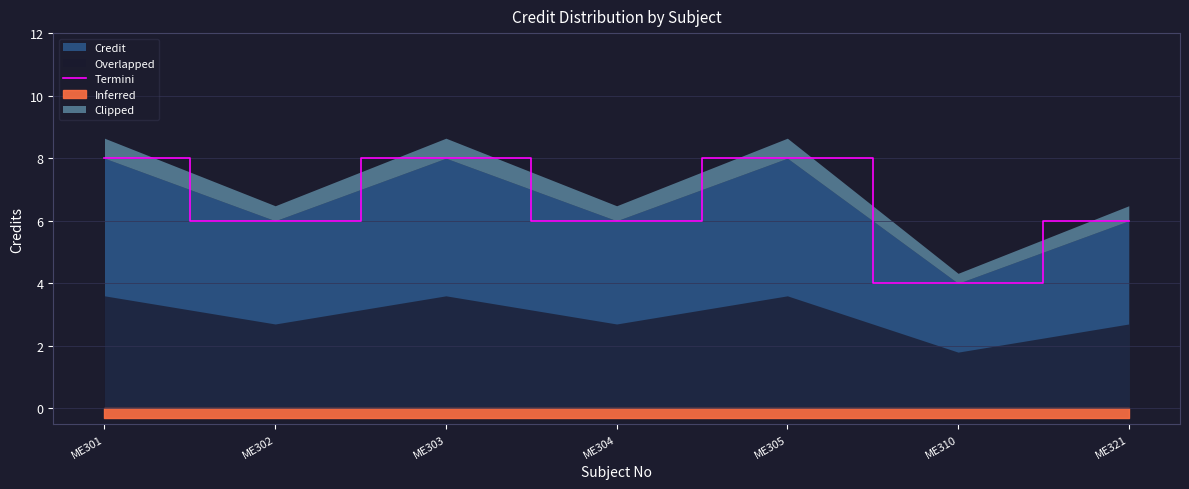

The value at ME305 is 8. True or false?

True